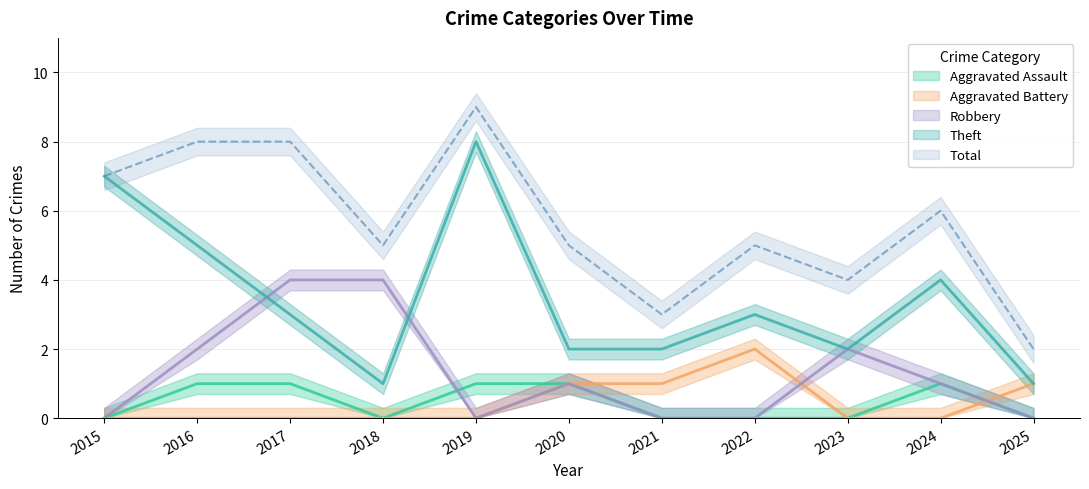

After their last crossing, which series has the higher values: Aggravated Assault or Aggravated Battery?

Aggravated Battery